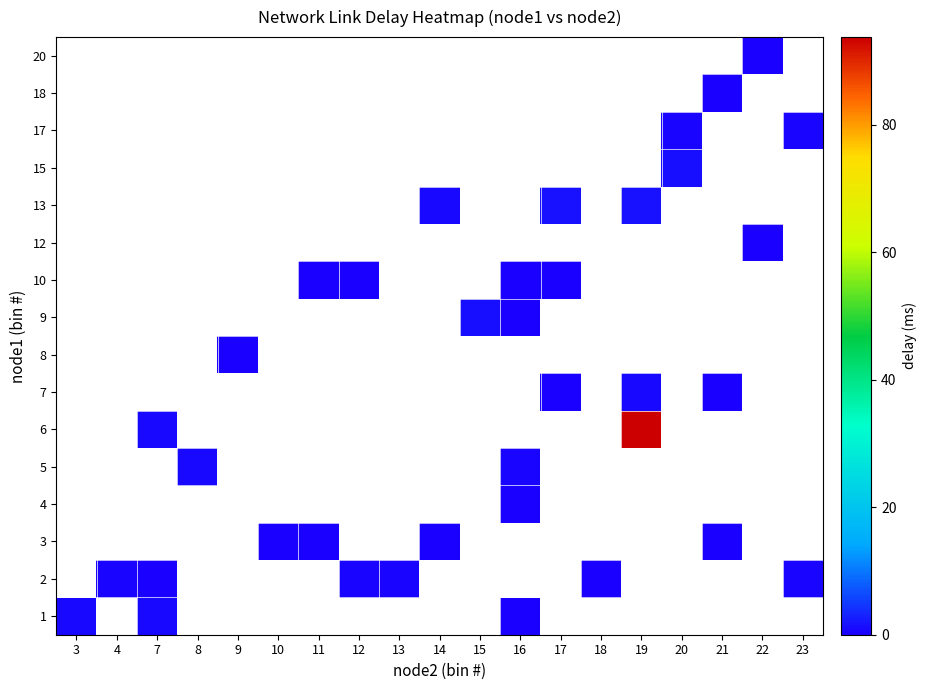

What is the maximum value shown in the chart?

93.8